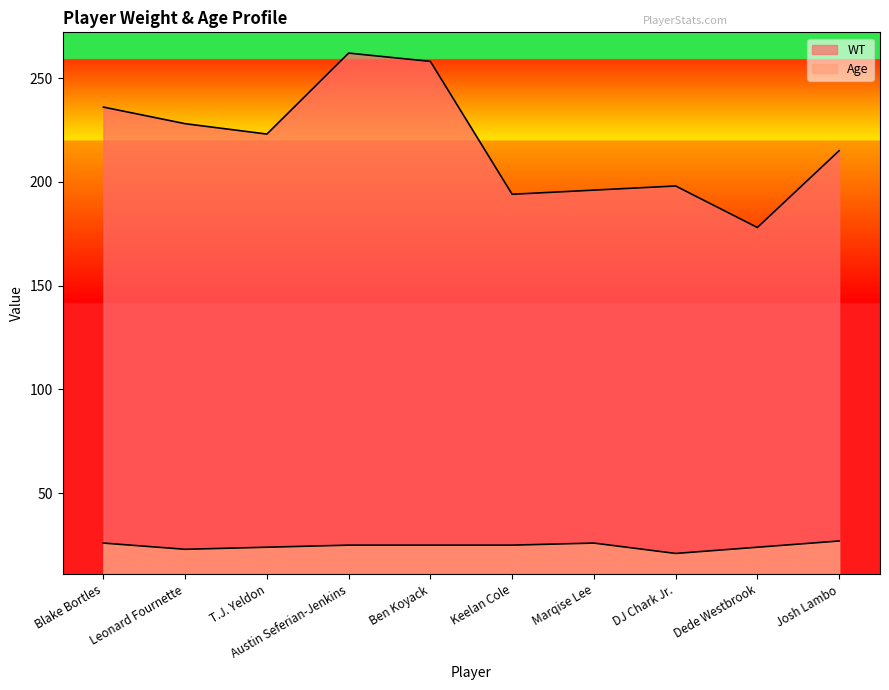

Rank the series at T.J. Yeldon from highest to lowest value.

WT, Age